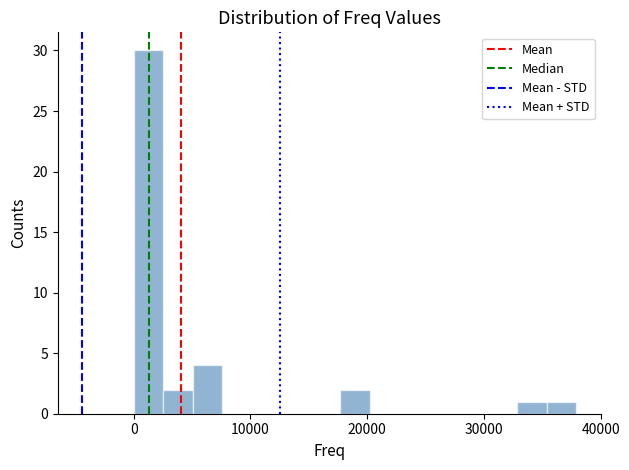

Around what value on the x-axis is the tallest bar? Give the approximate position of its centre, as read against the axis.

1000